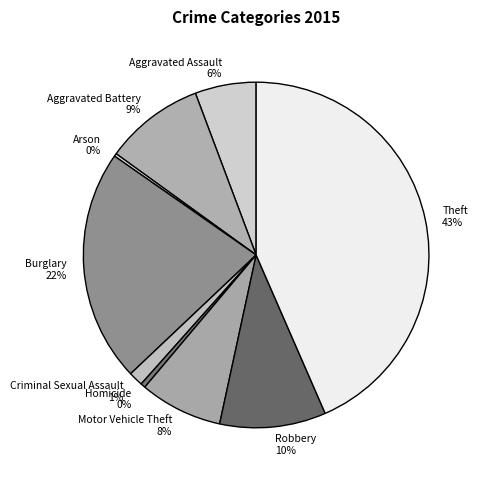

Which has a higher value, Theft or Homicide?

Theft